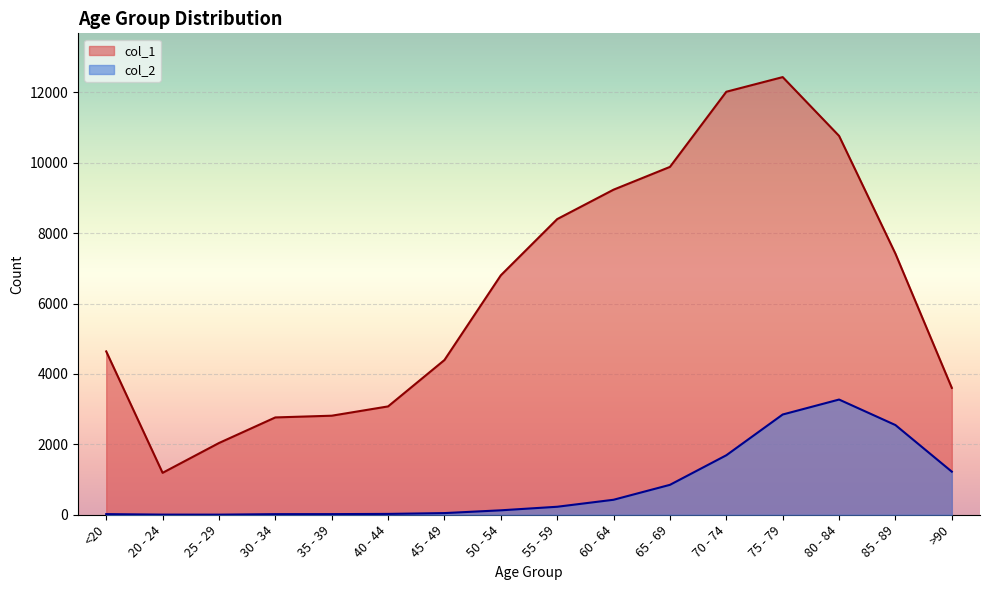

Is it true that col_1 equals 8400 at 55 - 59?

True